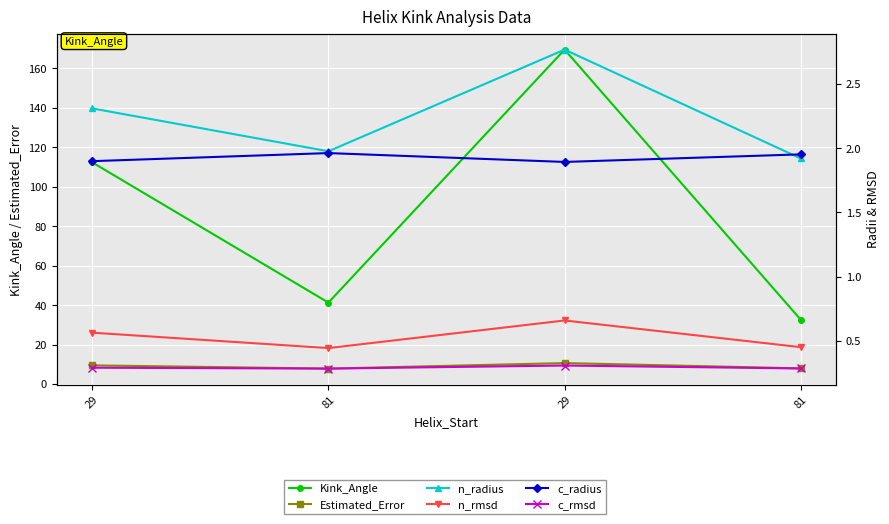

Which has a higher value, 81 or 81?

81